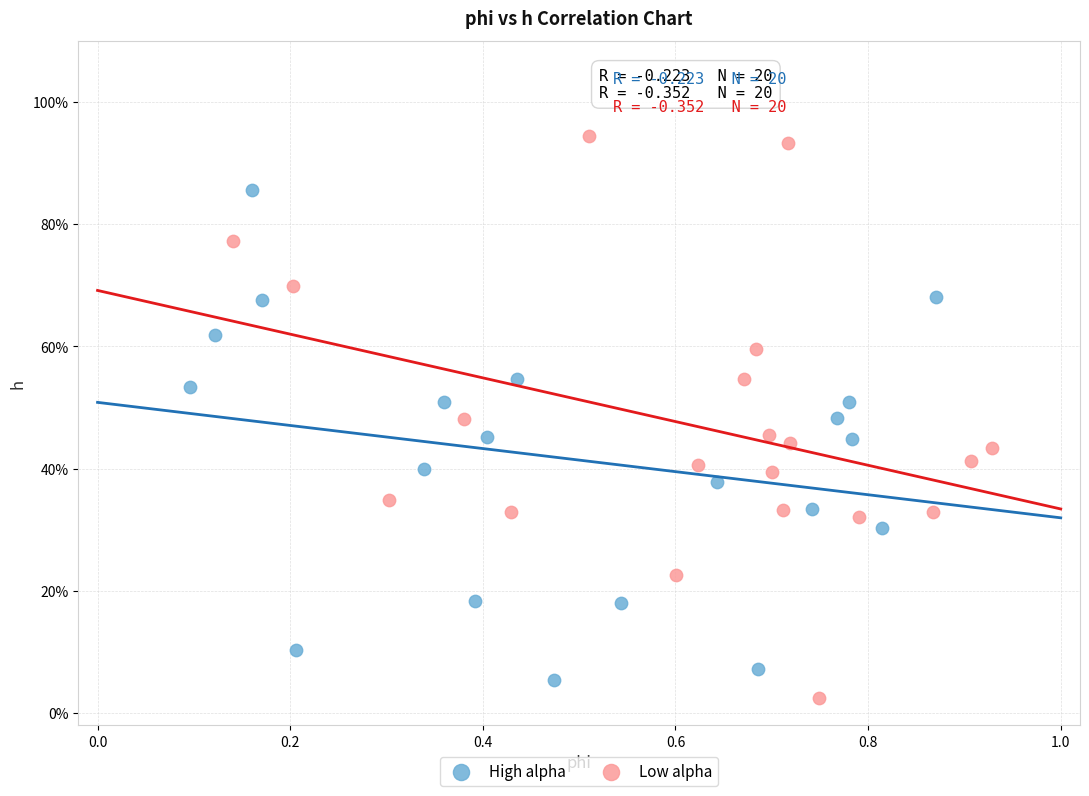

What are all the series names shown in the legend?

High alpha, Low alpha